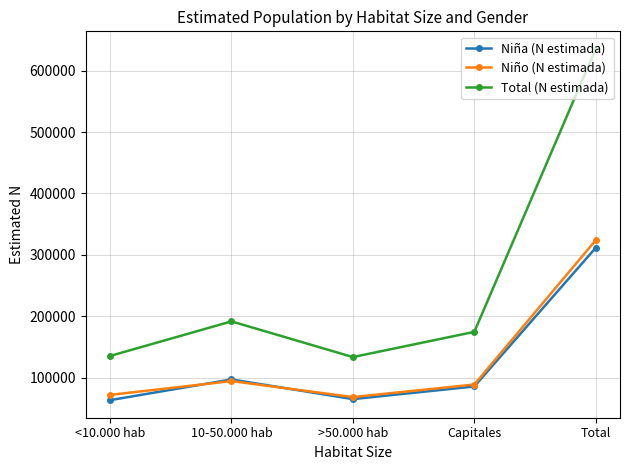

True or false: Total (N estimada) has more than 1 points higher than both neighbors.

False